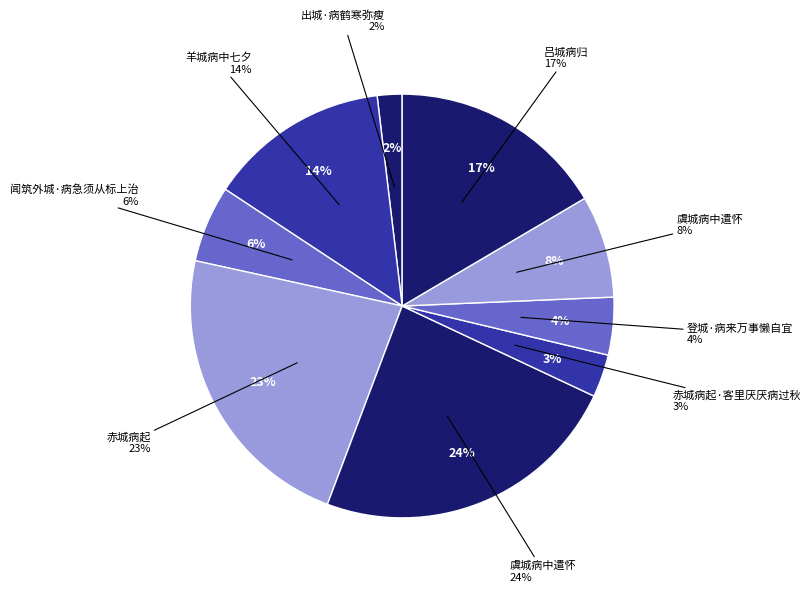

Is 吕城病归 the majority of the pie?

No